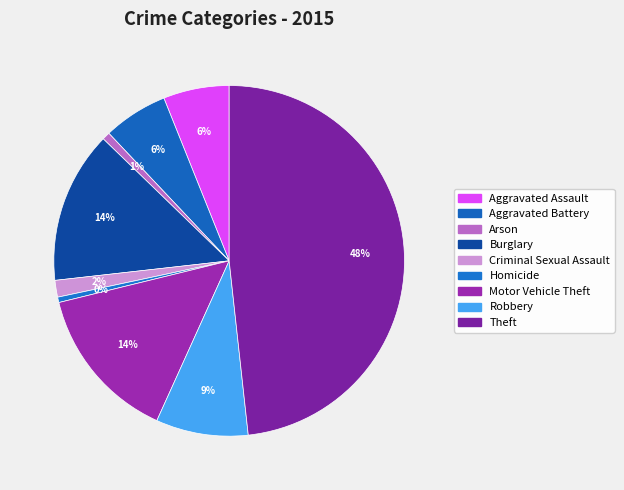

What is the change in value from Arson to Motor Vehicle Theft?

+248